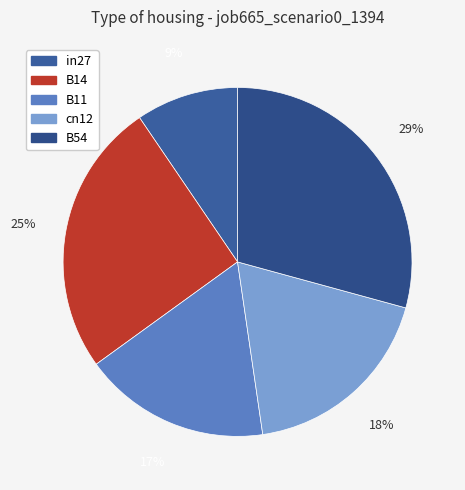

To the nearest percent, what is the difference between the in27 and B11 slice percentages?

8%